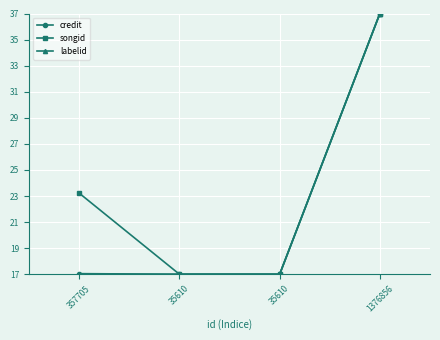

Does the chart have visible grid lines?

Yes